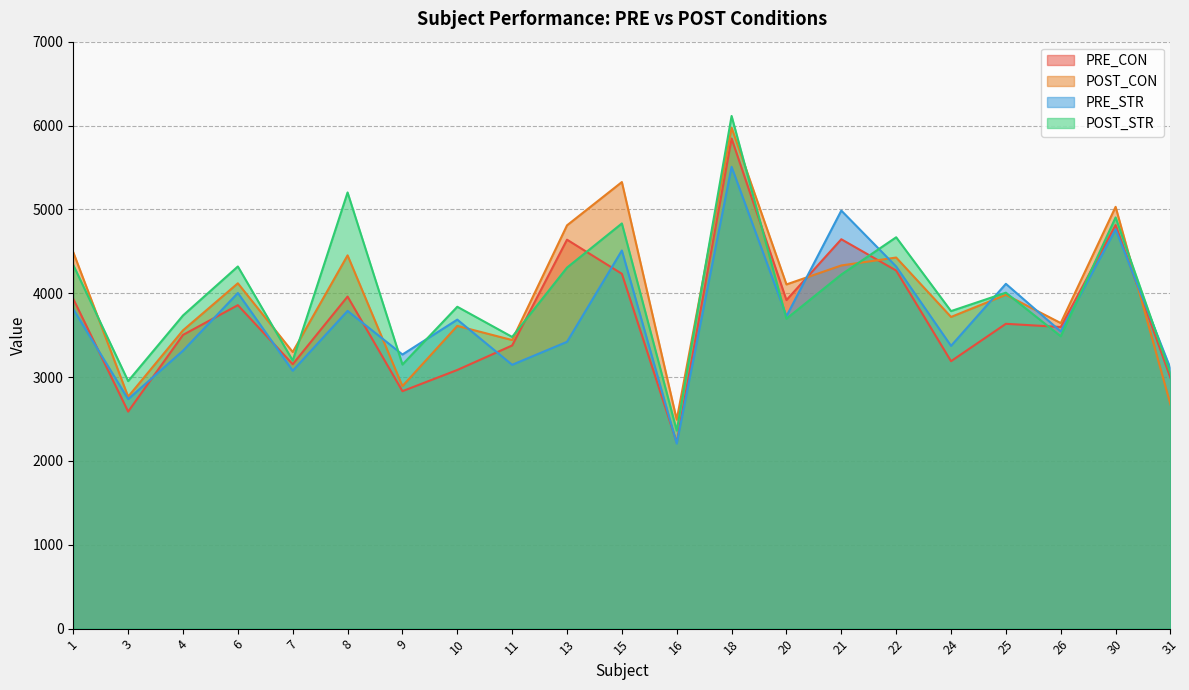

How many data points in POST_STR are above 3838?

11